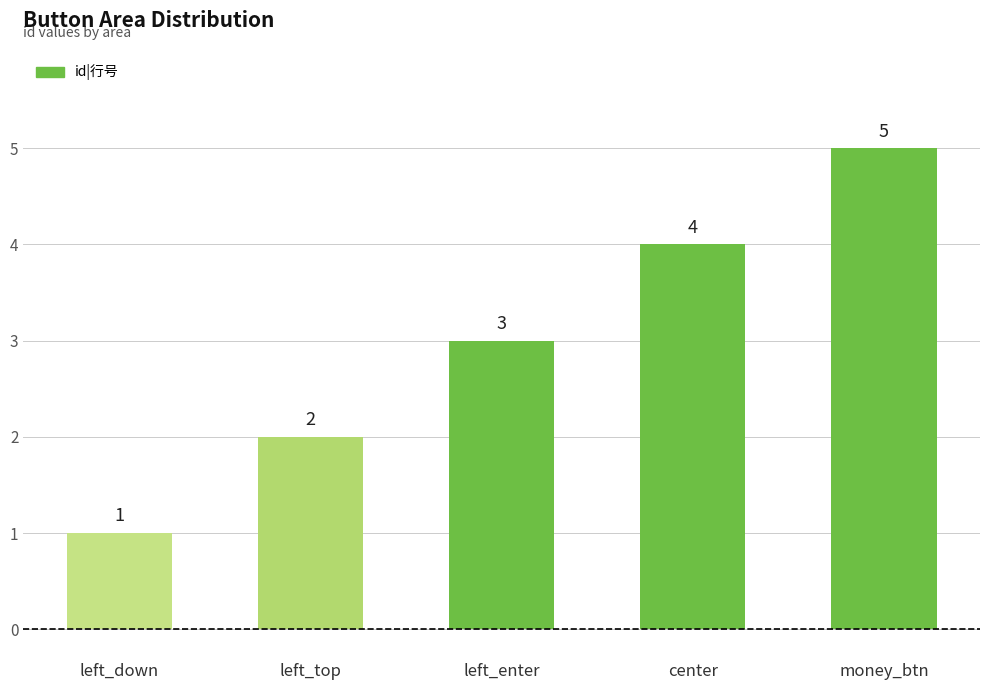

What is the label of the 1st bar from the right?

money_btn